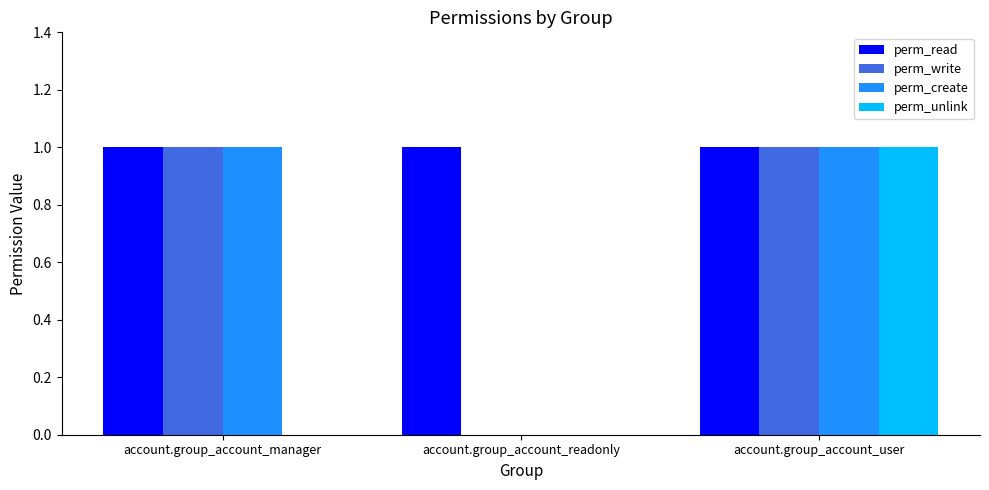

Reading left to right, what are all the values shown in this chart?

perm_read: account.group_account_manager=1	account.group_account_readonly=1	account.group_account_user=1
perm_write: account.group_account_manager=1	account.group_account_readonly=0	account.group_account_user=1
perm_create: account.group_account_manager=1	account.group_account_readonly=0	account.group_account_user=1
perm_unlink: account.group_account_manager=0	account.group_account_readonly=0	account.group_account_user=1